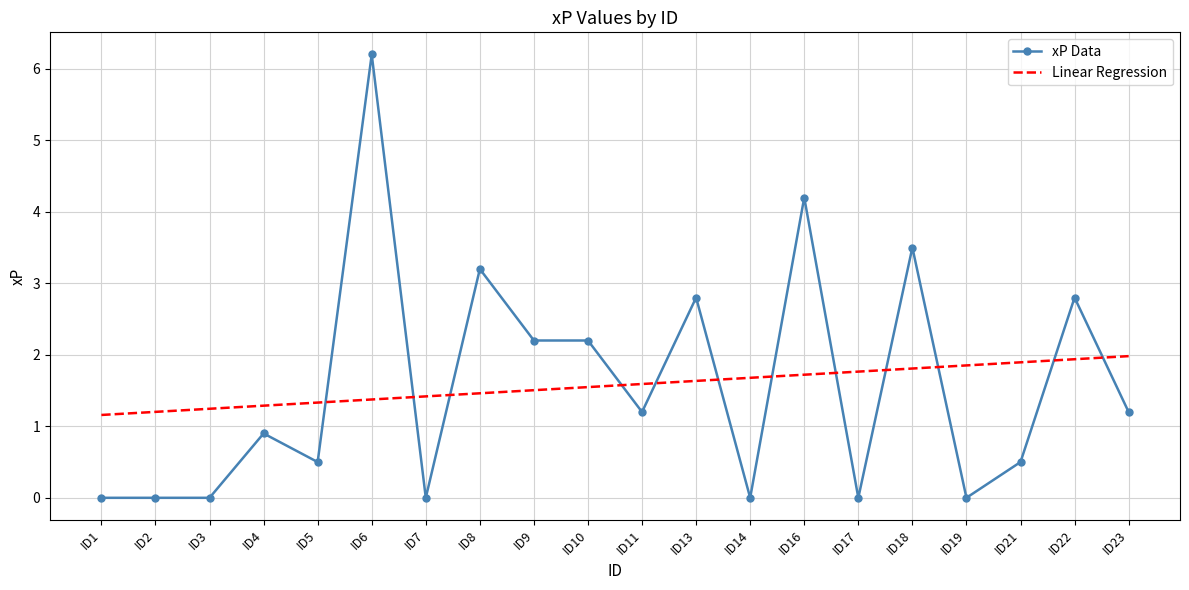

Is this an area chart (filled region under the line)?

No